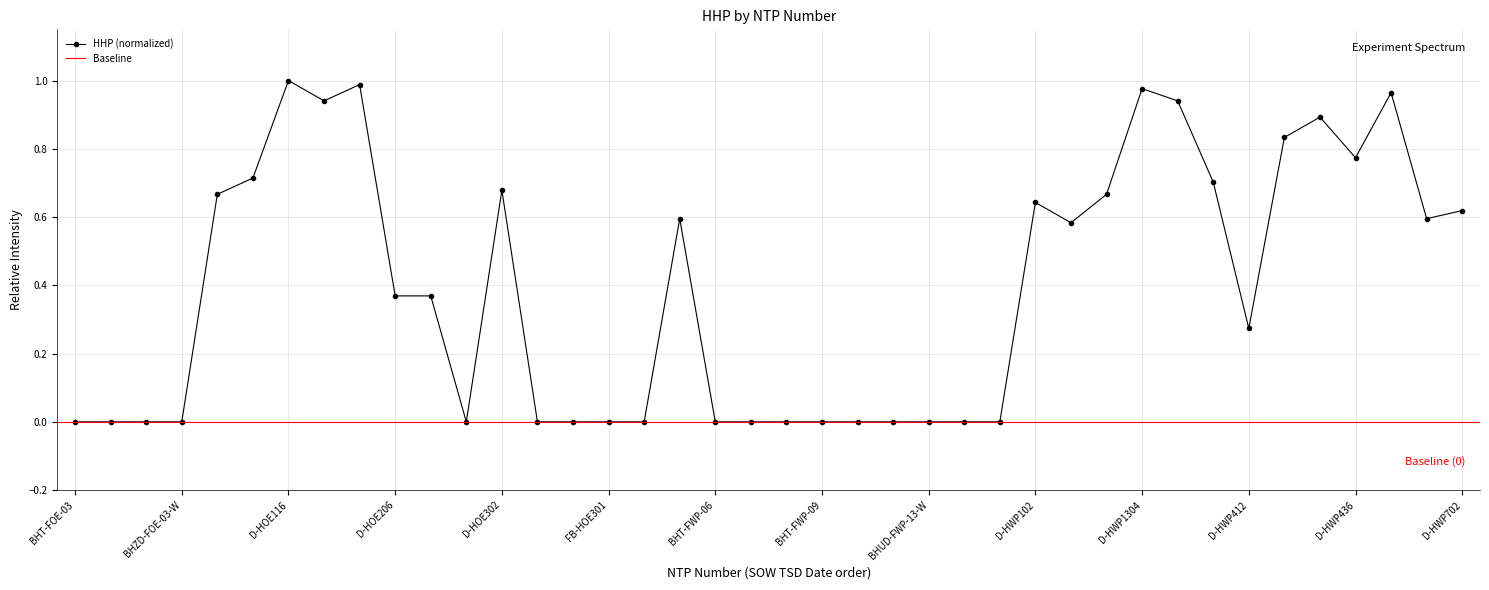

What is the label of the 15th point from the right?

BHZD-FWP-11-W